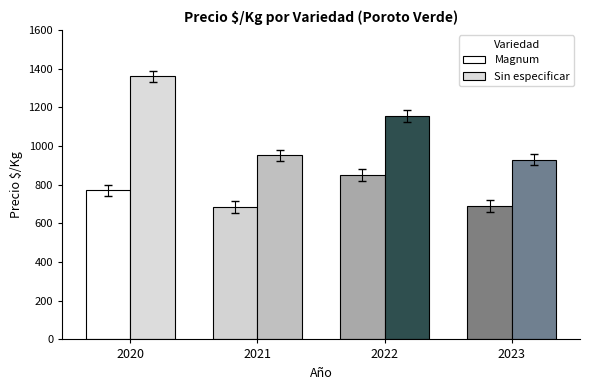

Count the number of categories in the chart.

4